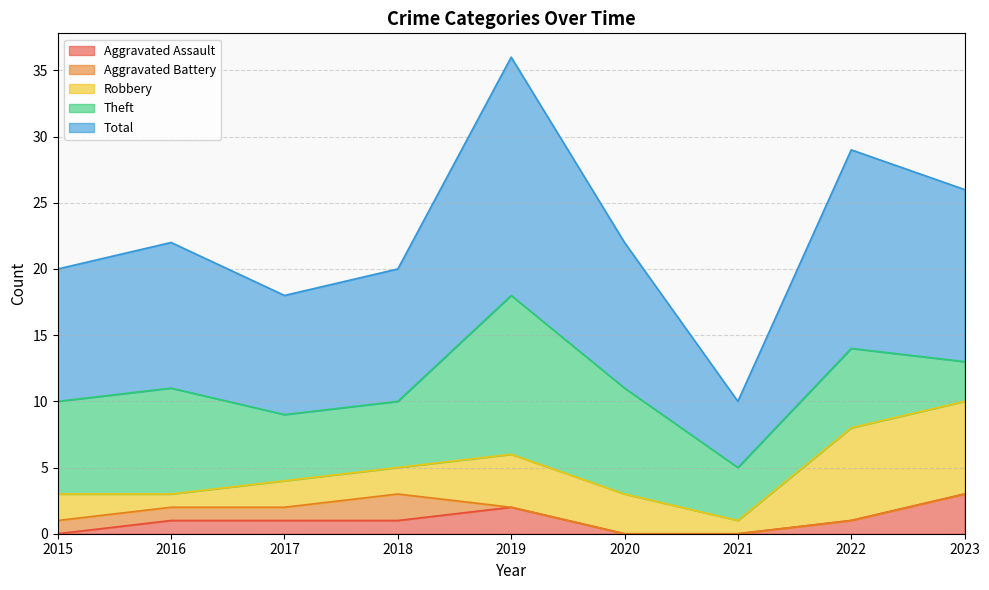

True or false: Theft has more than 2 interior local peaks.

True